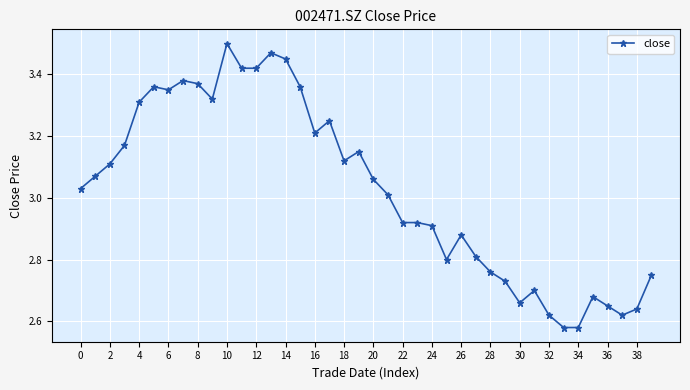

True or false: there are more than 0 points higher than both neighbors.

True